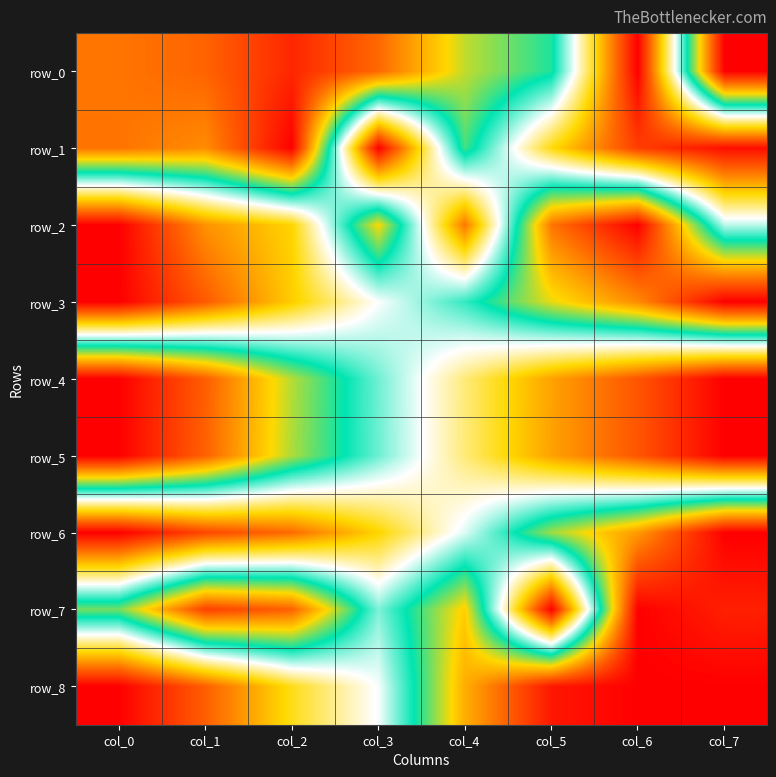

What is the total value across all series at col_2?

5.2